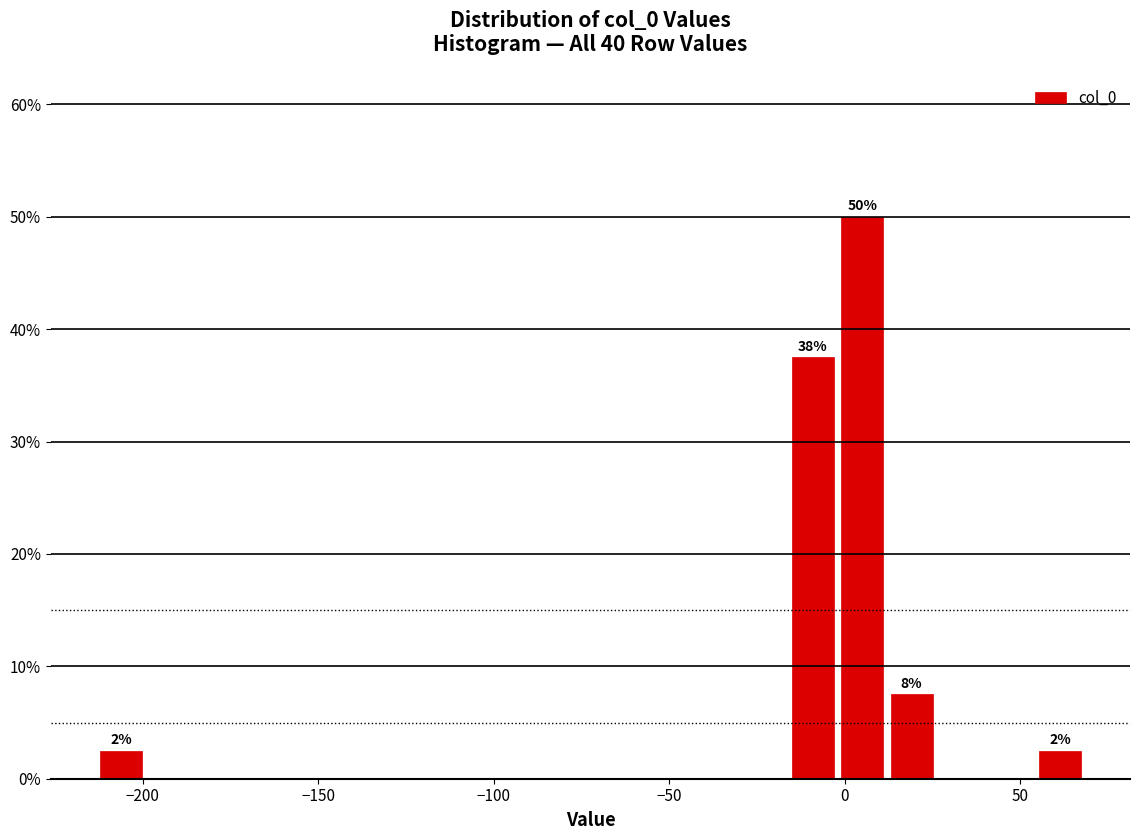

Read against the x-axis, roughly where is the centre of the tallest bar?

5